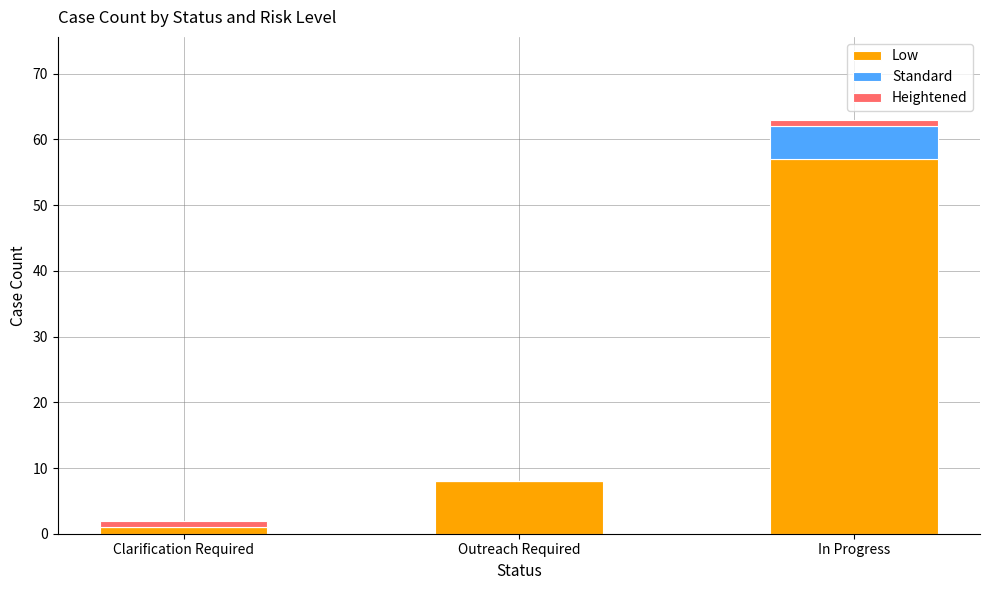

Is it true that Low equals 4 at Outreach Required?

False